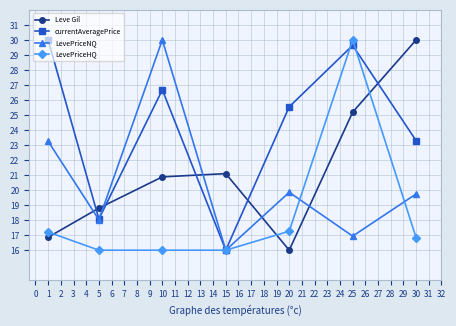

How many interior local valleys does the LevePriceNQ series have?

3